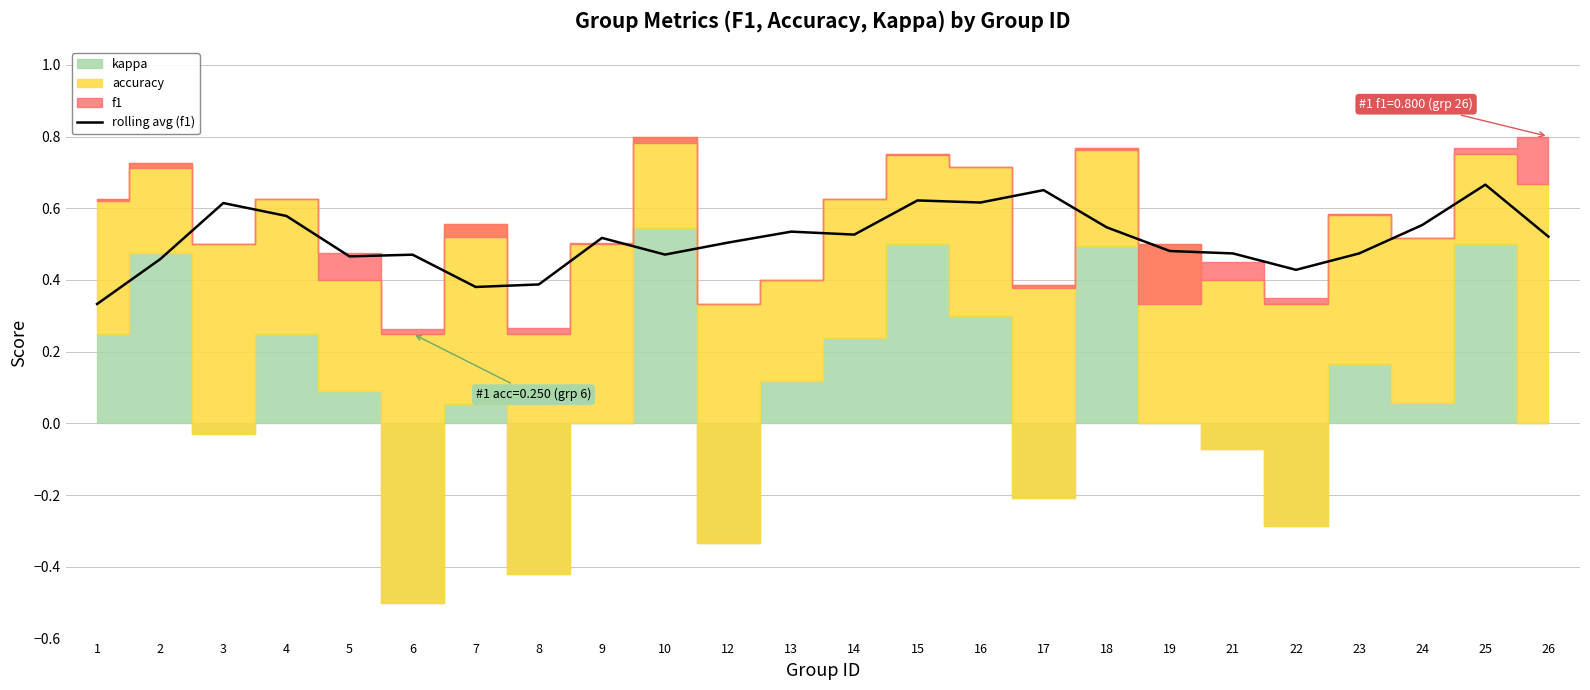

The rolling avg (f1) series shows 0.3 at 10. True or false?

False